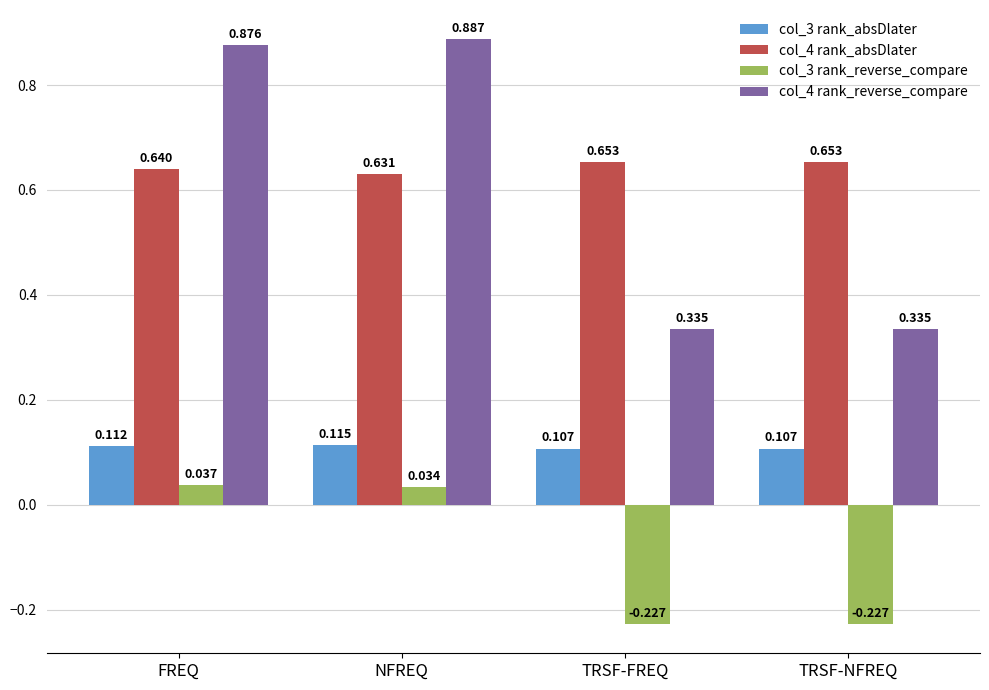

At which category is the sum across all series the highest?

NFREQ